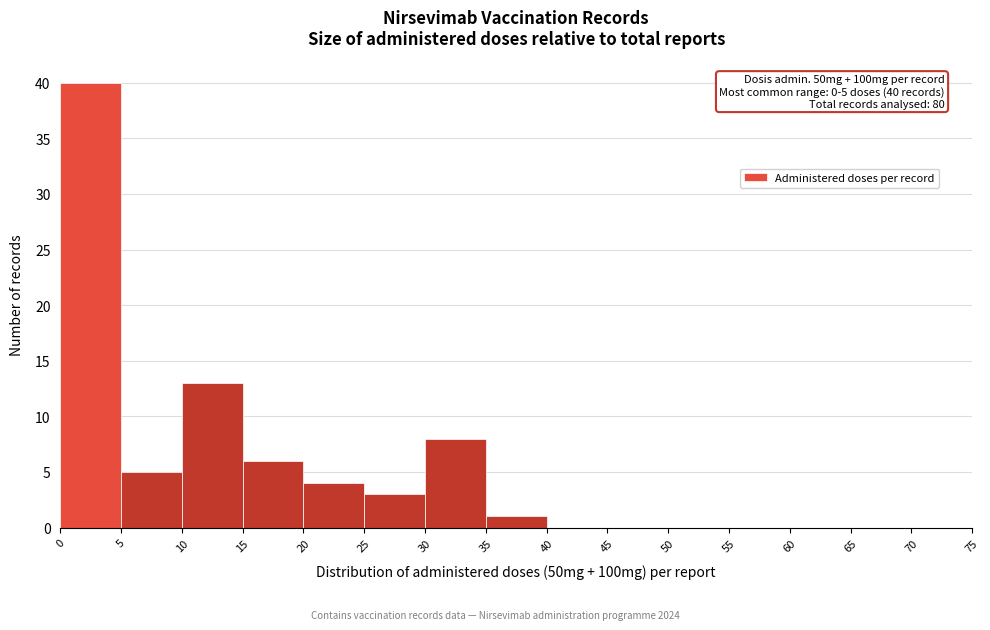

Which range on the x-axis has the tallest bar?

0 to 5